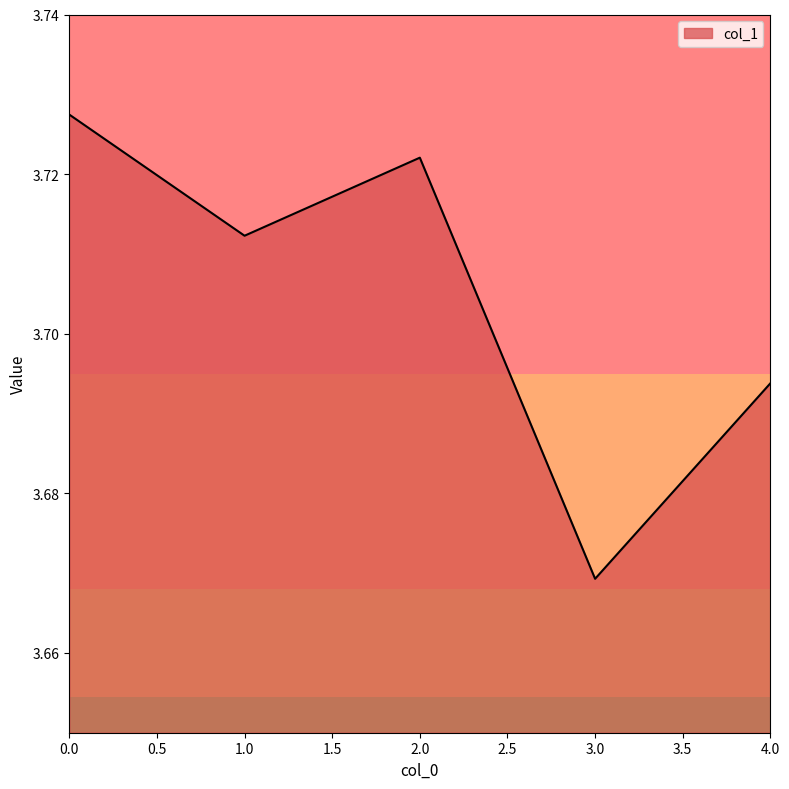

At which label is the value closest to 3?

3.0